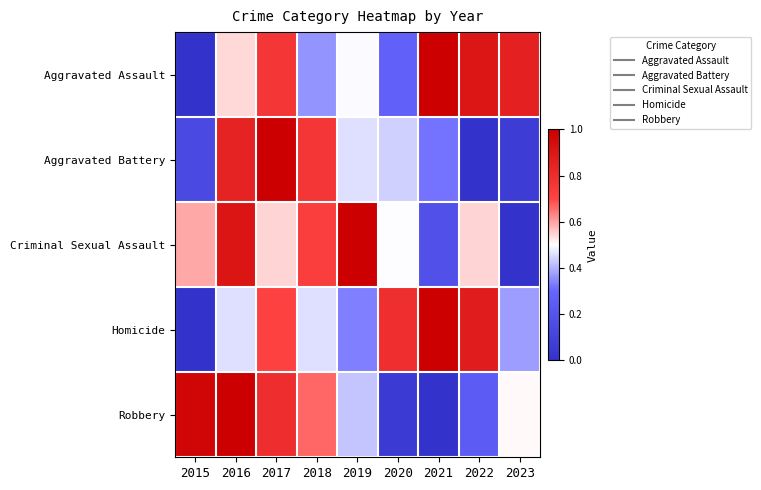

How many categories are shown in the chart?

9